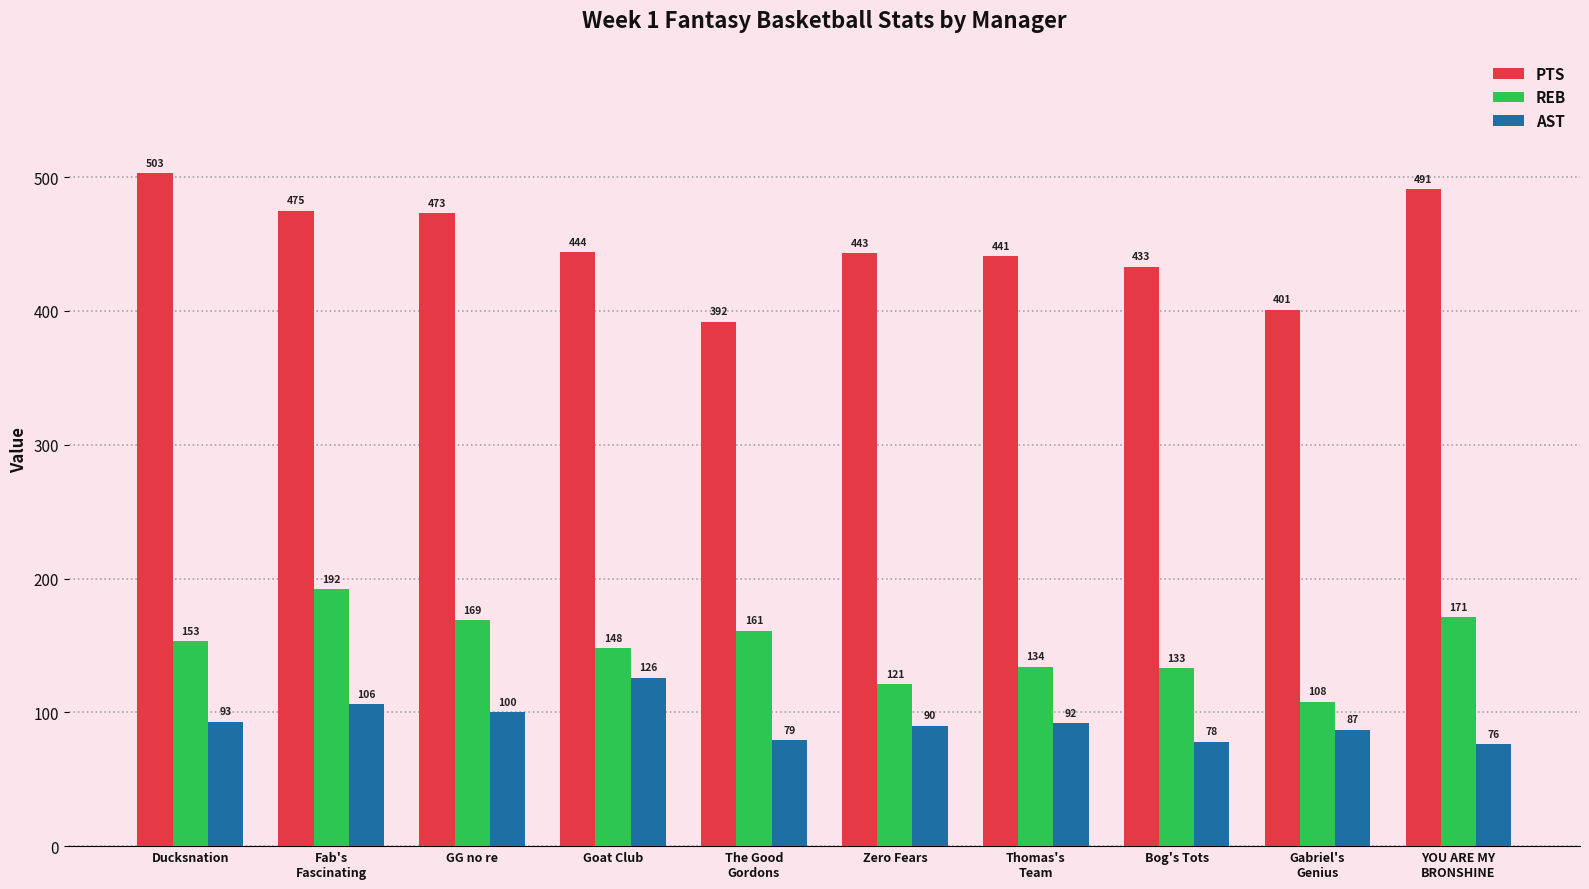

Reading left to right, extract all data points from this chart.

PTS: 503	475	473	444	392	443	441	433	401	491
REB: 153	192	169	148	161	121	134	133	108	171
AST: 93	106	100	126	79	90	92	78	87	76